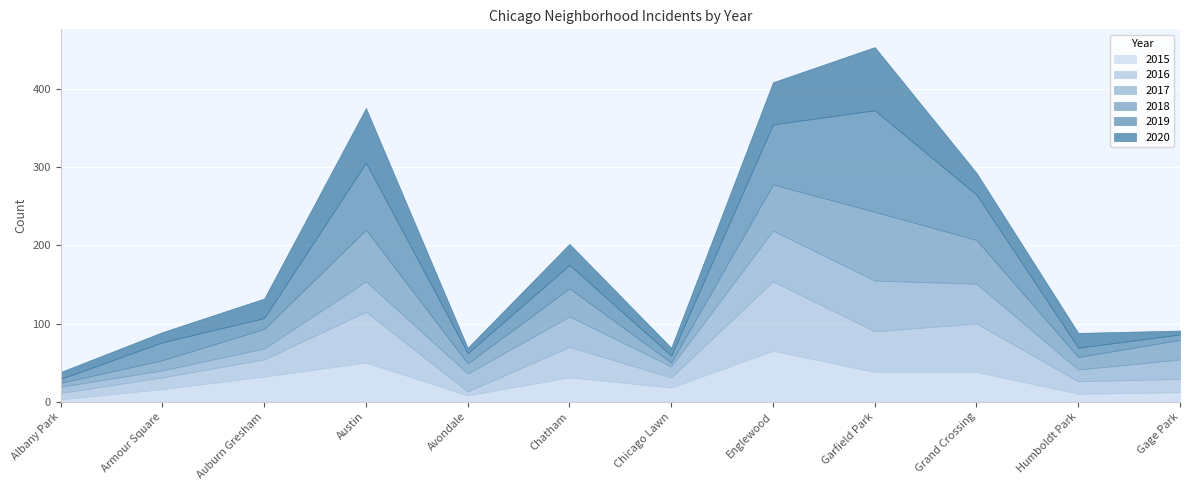

Reading left to right, transcribe all the data shown in this chart.

2015: Albany Park=3	Armour Square=16	Auburn Gresham=32	Austin=50	Avondale=8	Chatham=31	Chicago Lawn=18	Englewood=65	Garfield Park=38	Grand Crossing=38	Humboldt Park=10	Gage Park=12
2016: Albany Park=8	Armour Square=15	Auburn Gresham=22	Austin=65	Avondale=5	Chatham=39	Chicago Lawn=13	Englewood=89	Garfield Park=52	Grand Crossing=62	Humboldt Park=16	Gage Park=17
2017: Albany Park=8	Armour Square=9	Auburn Gresham=14	Austin=39	Avondale=23	Chatham=39	Chicago Lawn=14	Englewood=65	Garfield Park=65	Grand Crossing=51	Humboldt Park=15	Gage Park=25
2018: Albany Park=5	Armour Square=13	Auburn Gresham=25	Austin=66	Avondale=13	Chatham=36	Chicago Lawn=5	Englewood=59	Garfield Park=88	Grand Crossing=56	Humboldt Park=16	Gage Park=25
2019: Albany Park=5	Armour Square=23	Auburn Gresham=14	Austin=86	Avondale=13	Chatham=30	Chicago Lawn=9	Englewood=77	Garfield Park=130	Grand Crossing=58	Humboldt Park=12	Gage Park=7
2020: Albany Park=9	Armour Square=13	Auburn Gresham=25	Austin=70	Avondale=7	Chatham=27	Chicago Lawn=10	Englewood=54	Garfield Park=81	Grand Crossing=28	Humboldt Park=19	Gage Park=5